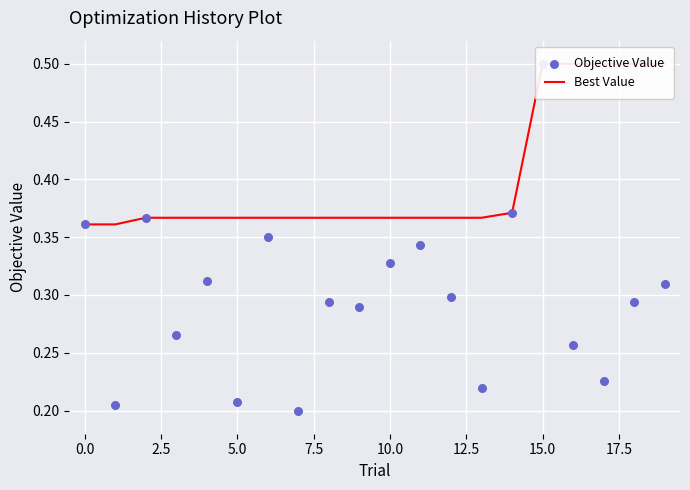

What is the total value across all series at 17.5?

0.7